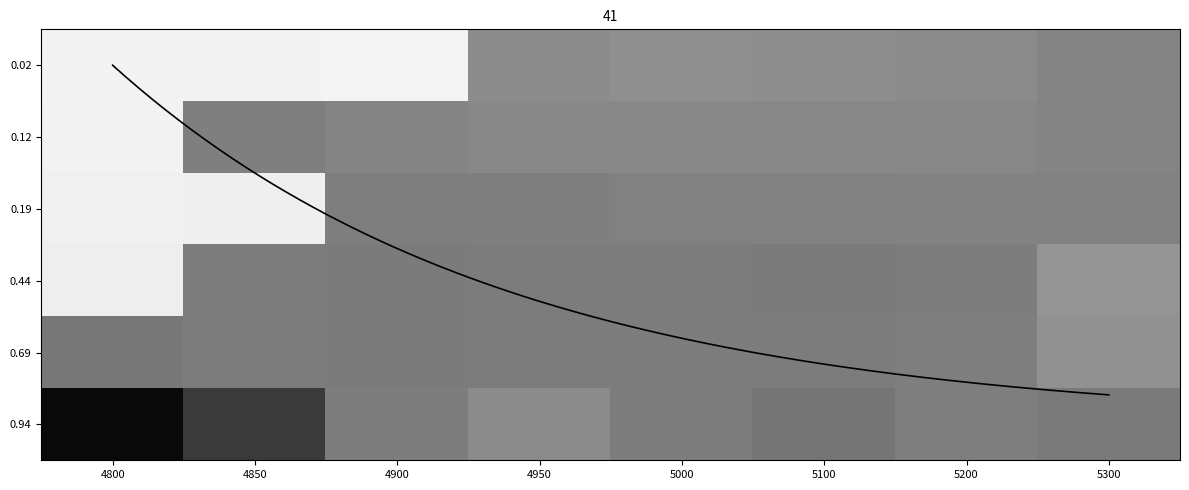

Which label corresponds to the largest value in the chart?

4900